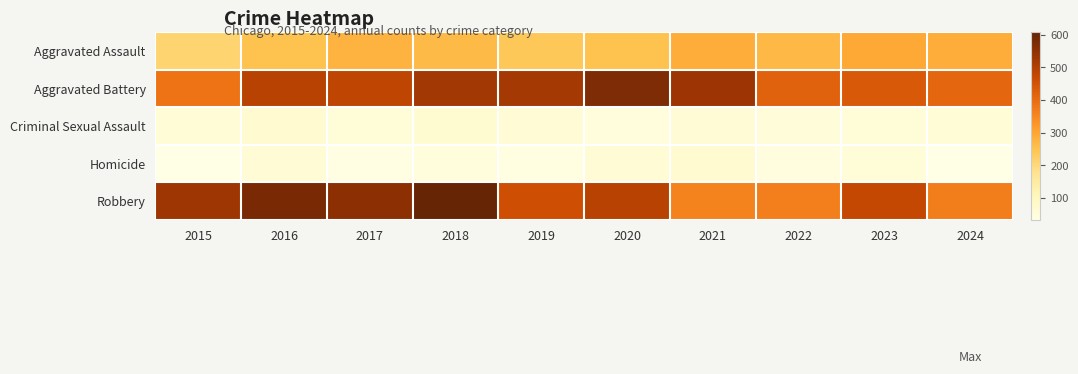

Reading left to right, extract all data points from this chart.

Aggravated Assault: 2015=210	2016=250	2017=276	2018=265	2019=238	2020=249	2021=284	2022=267	2023=293	2024=287
Aggravated Battery: 2015=387	2016=491	2017=480	2018=522	2019=520	2020=574	2021=531	2022=417	2023=435	2024=408
Criminal Sexual Assault: 2015=58	2016=69	2017=55	2018=66	2019=62	2020=49	2021=61	2022=52	2023=56	2024=58
Homicide: 2015=32	2016=59	2017=37	2018=49	2019=40	2020=63	2021=69	2022=47	2023=55	2024=33
Robbery: 2015=527	2016=579	2017=553	2018=608	2019=458	2020=491	2021=357	2022=364	2023=474	2024=365